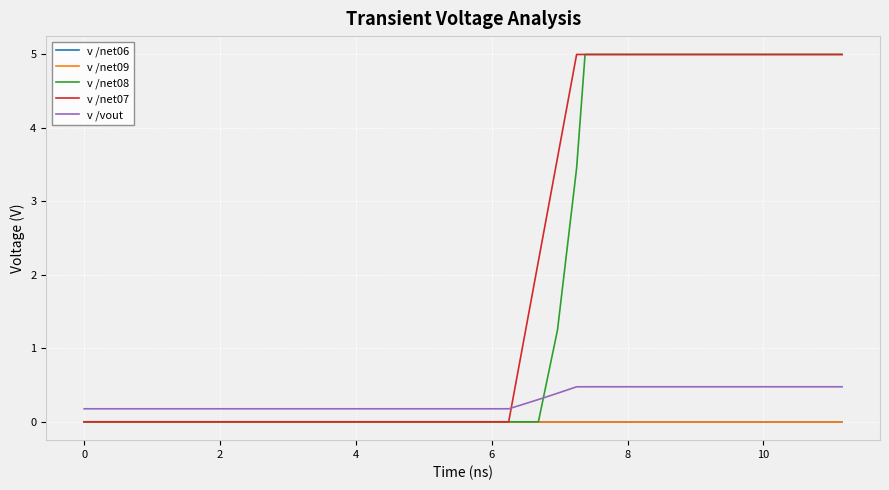

What are all the series names shown in the legend?

v /net06, v /net09, v /net08, v /net07, v /vout